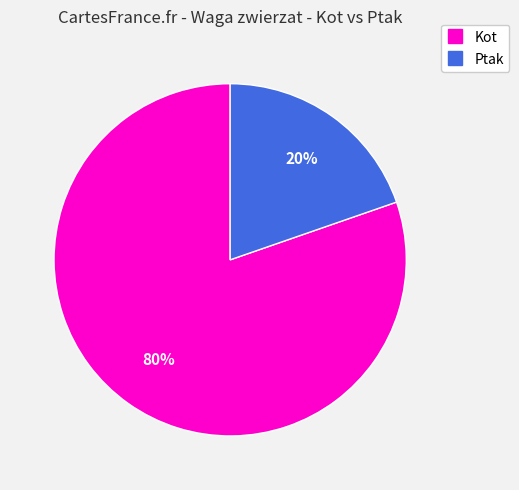

Is there any slice that represents more than half of the pie?

Yes